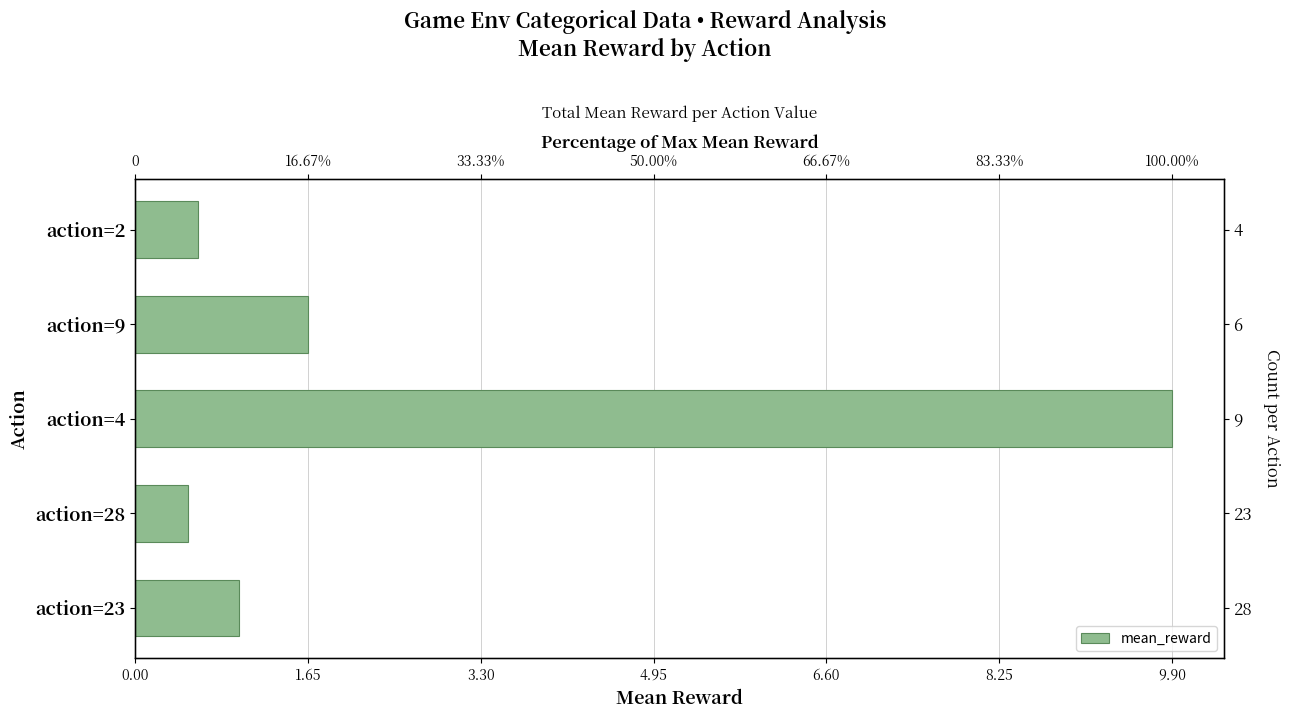

What is the minimum value shown in the chart?

0.5